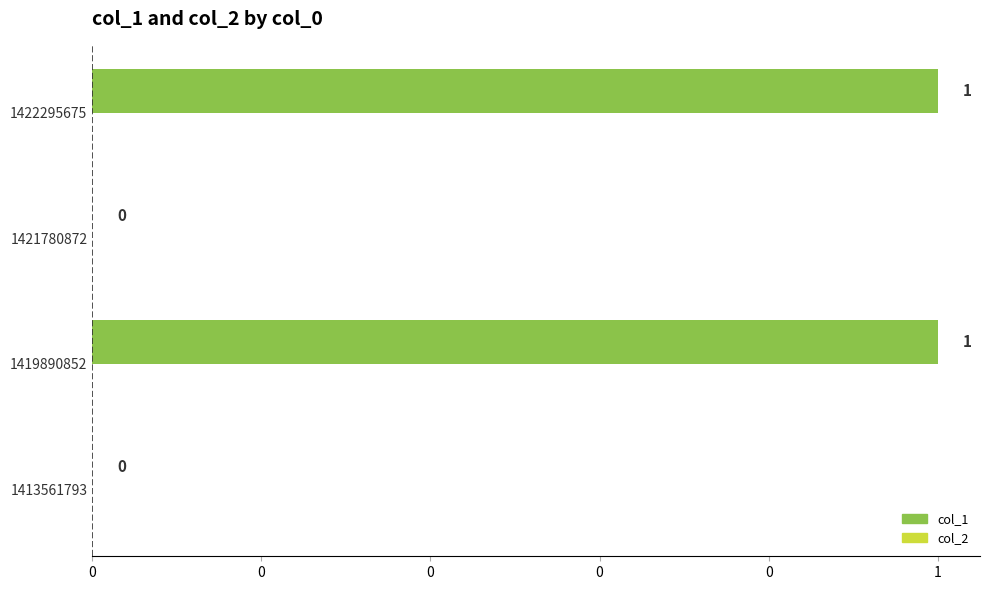

Are the bars horizontal?

Yes